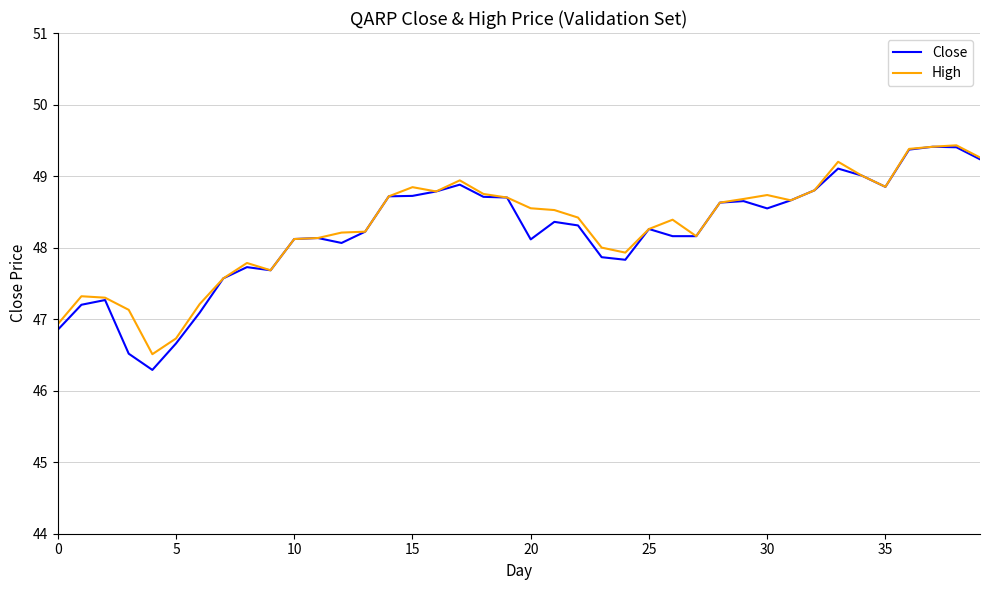

Which series has the largest total across all categories?

High